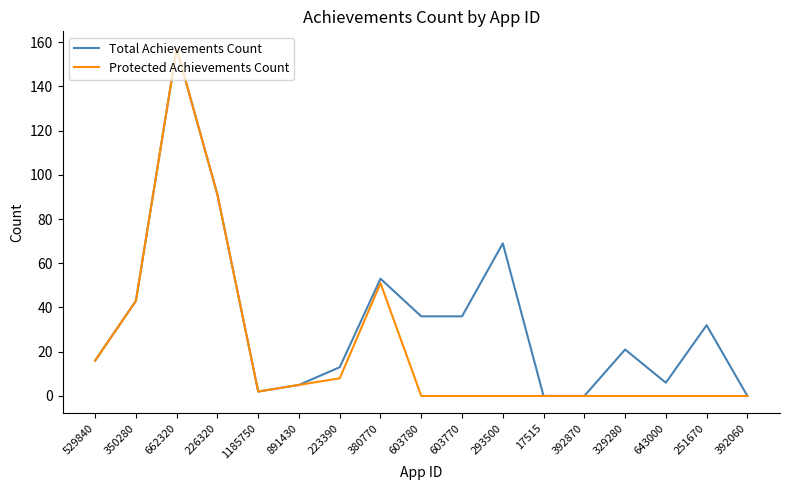

Reading right to left, transcribe all the data shown in this chart.

Total Achievements Count: 0	32	6	21	0	0	69	36	36	53	13	5	2	91	157	43	16
Protected Achievements Count: 0	0	0	0	0	0	0	0	0	51	8	5	2	91	157	43	16